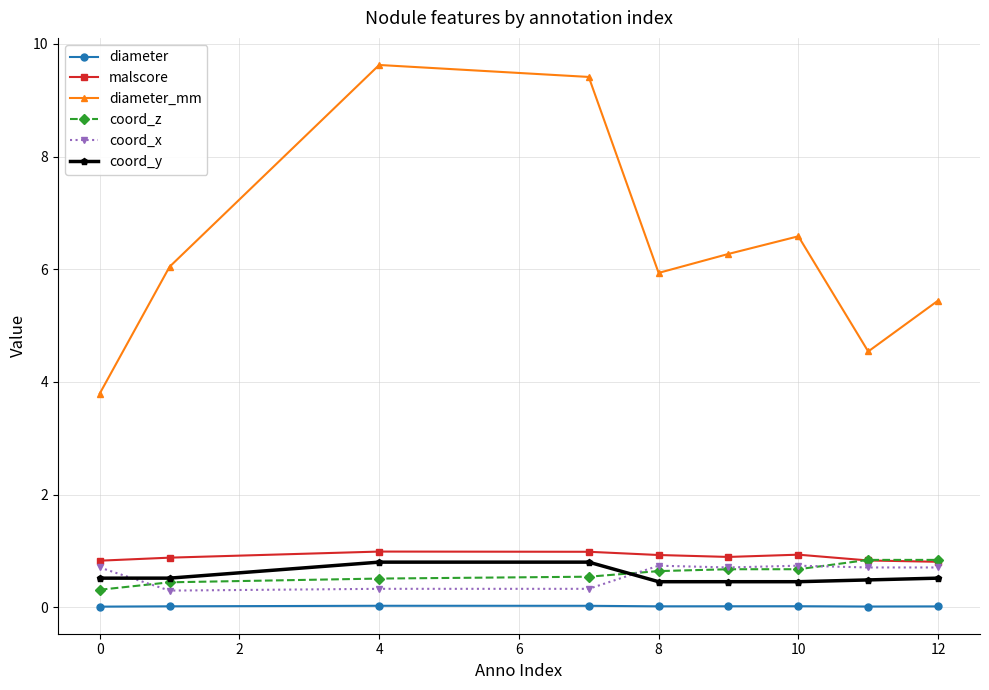

Which series has the widest spread of values?

diameter_mm